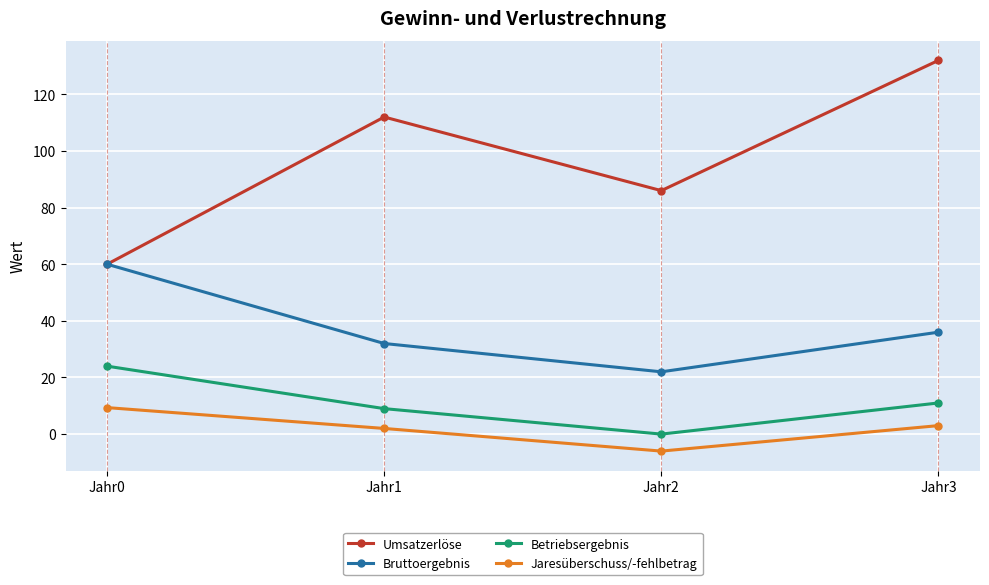

At how many categories does at least one series exceed 58?

4